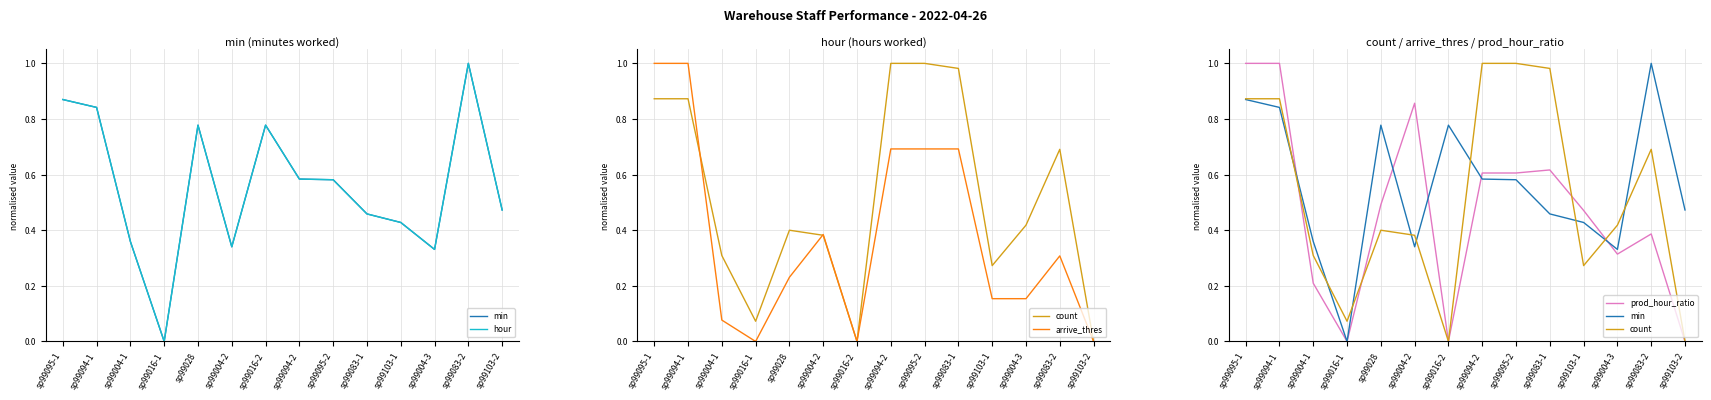

Between sp99094-2 and sp99004-2, which is larger?

sp99094-2